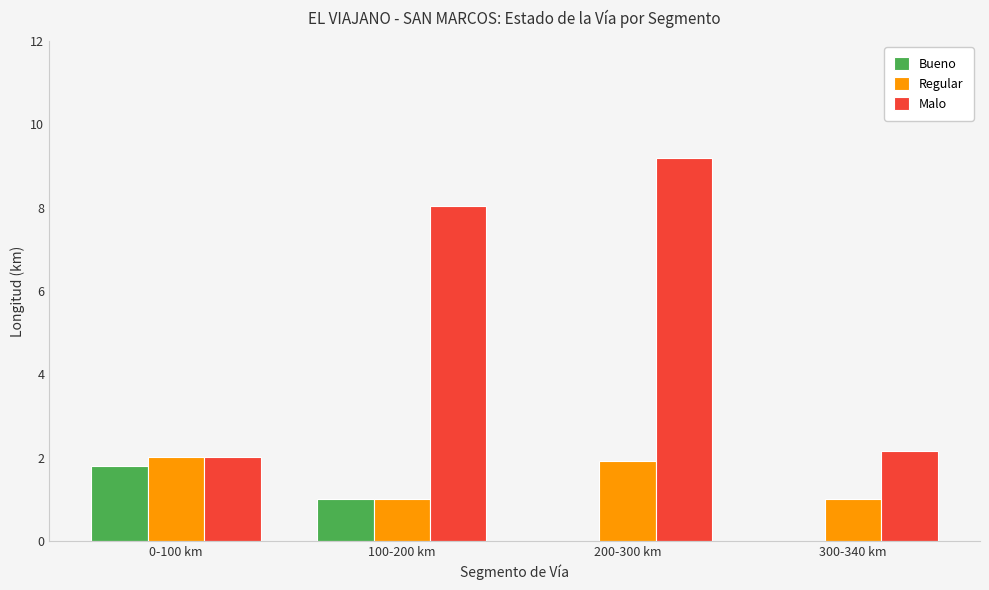

Are the bars grouped side by side (vs. stacked)?

Yes